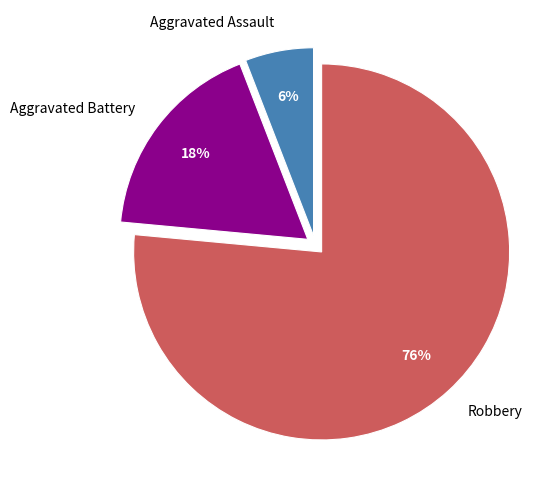

Is it true that Robbery is 85% of the pie?

False